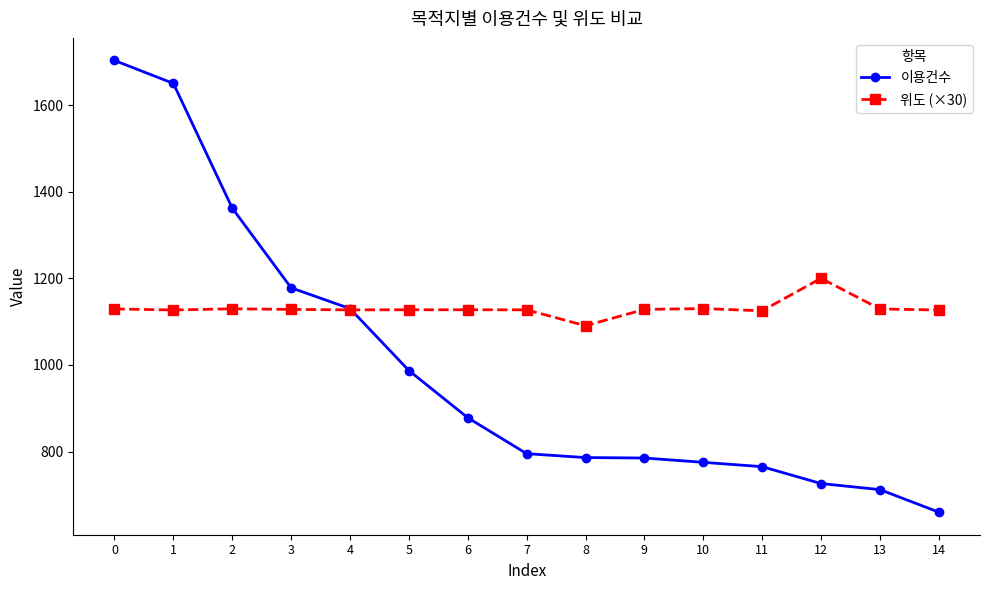

Is the value of 위도 (×30) at 3 greater than the value of 이용건수 at 2?

No